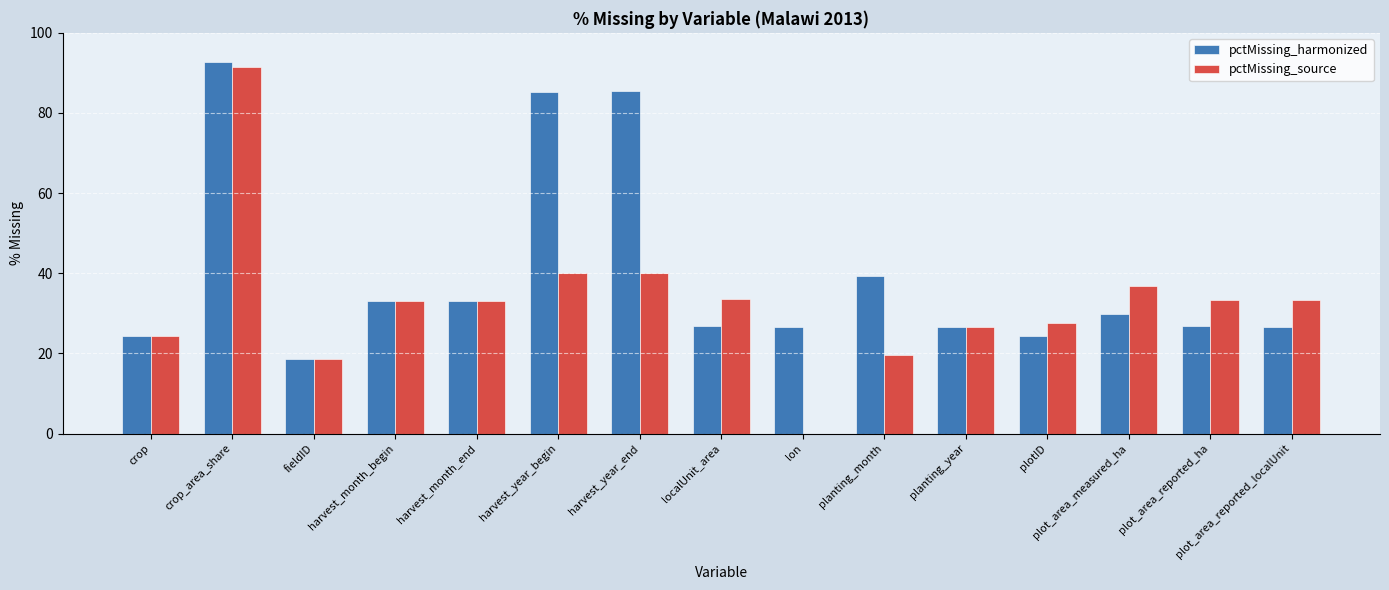

Which series has the largest total across all categories?

pctMissing_harmonized